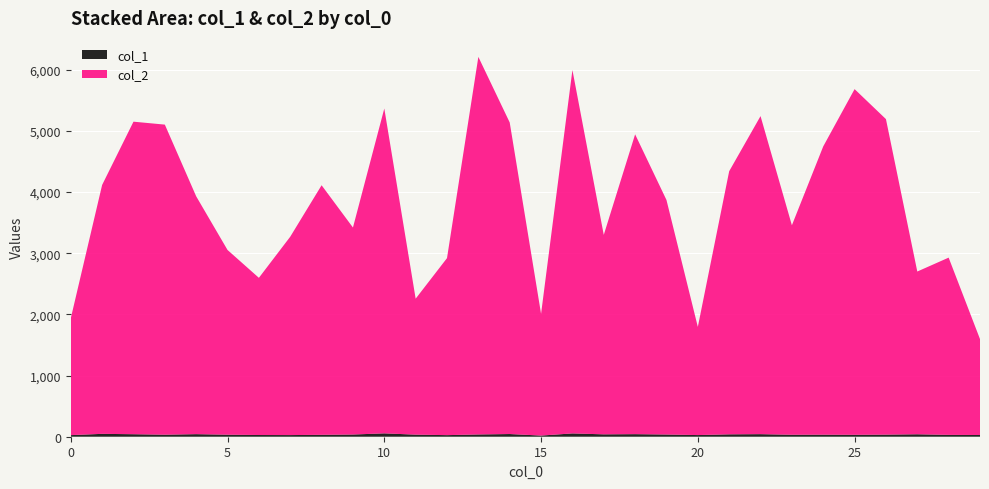

Reading left to right, list all the values displayed in this chart.

col_2: 1909	4068	5108	5068	3887	3019	2569	3242	4079	3383	5309	2222	2893	6171	5092	1989	5939	3260	4900	3833	1768	4300	5198	3424	4712	5650	5157	2660	2897	1568
col_1: 26	47	41	33	42	33	28	27	31	36	55	34	26	37	44	19	54	39	42	36	27	39	42	32	33	31	34	40	30	28